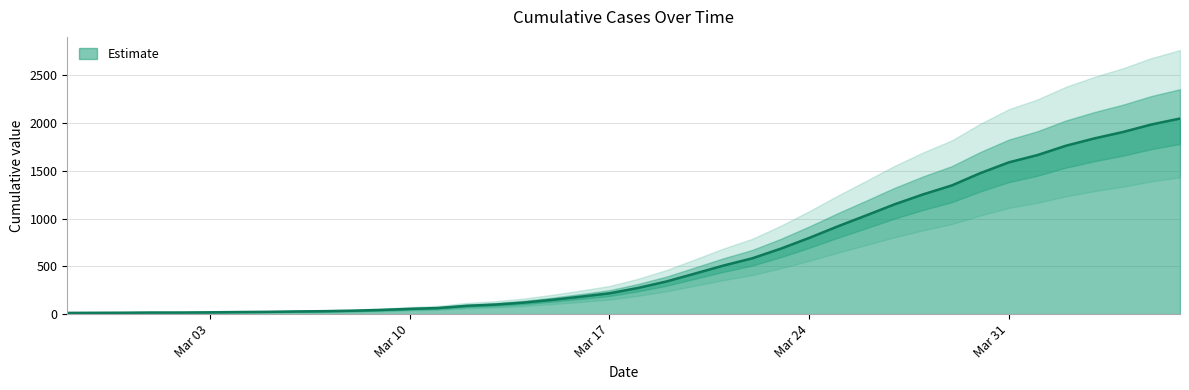

What is the value of the 15th point from the left?

87